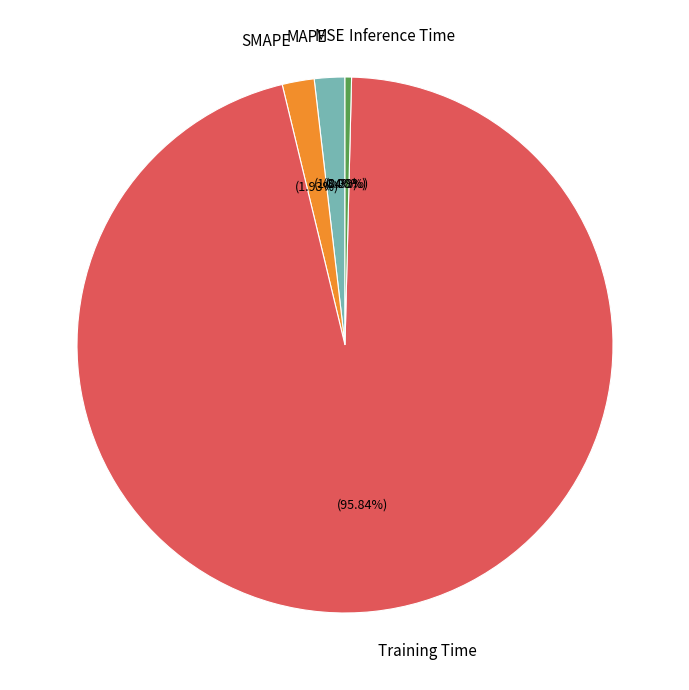

Which slice is the largest?

Training Time